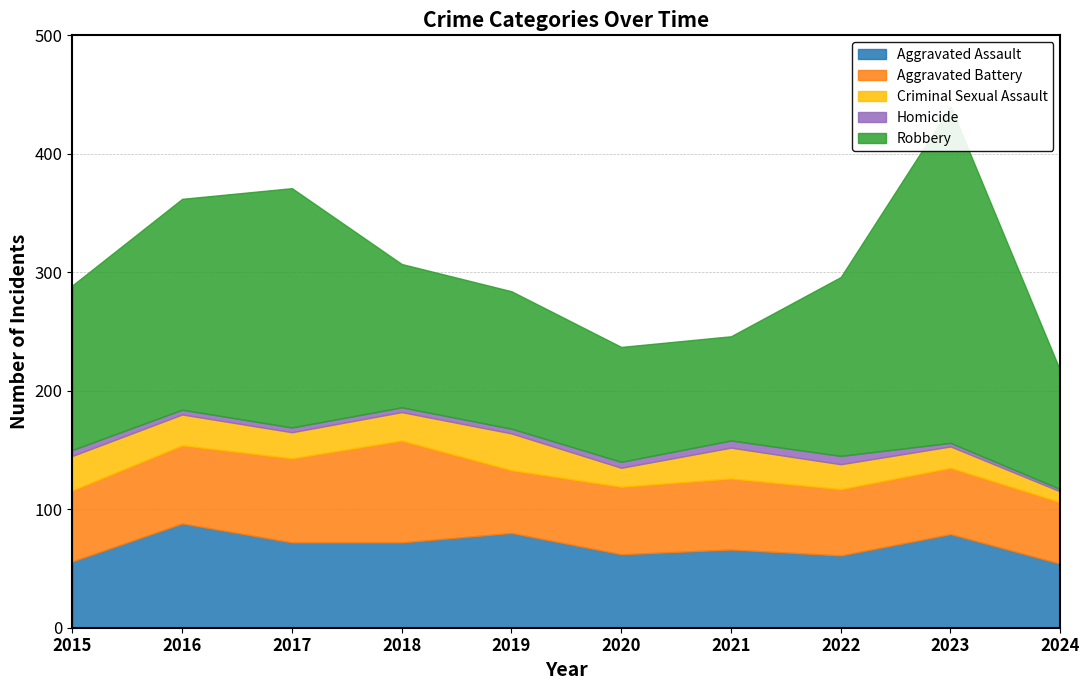

Between 2015 and 2021, which series saw the biggest shift?

Robbery